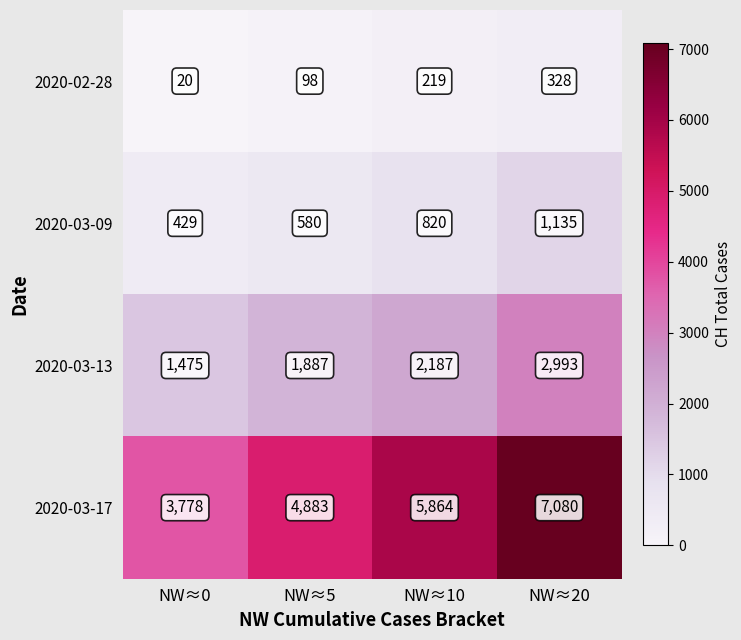

What is the spread (max minus min) of values at NW≈5?

4785